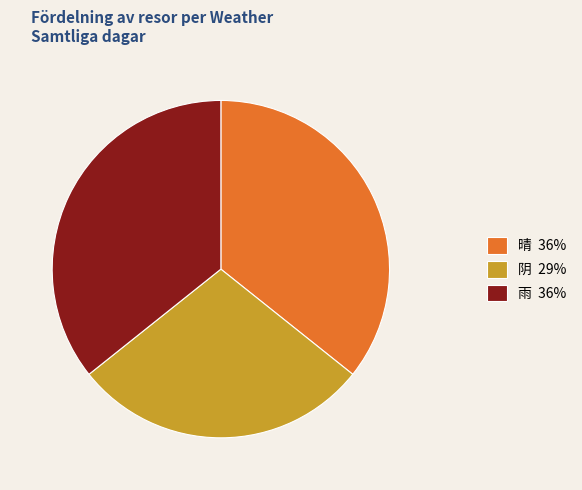

Is it true that 雨 is 23% of the pie?

False